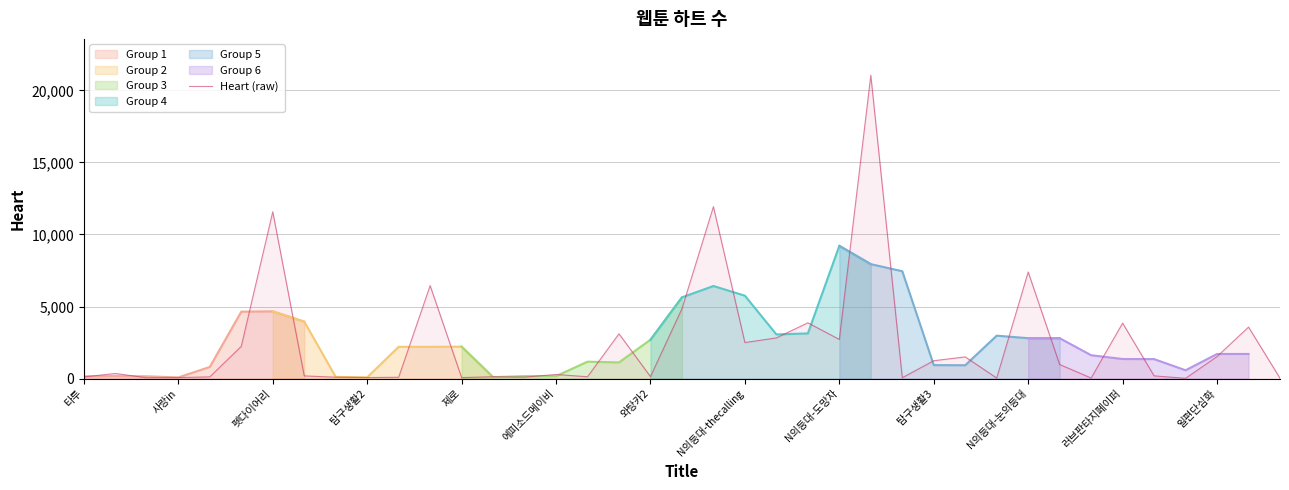

True or false: there are more than 0 points higher than both neighbors.

True